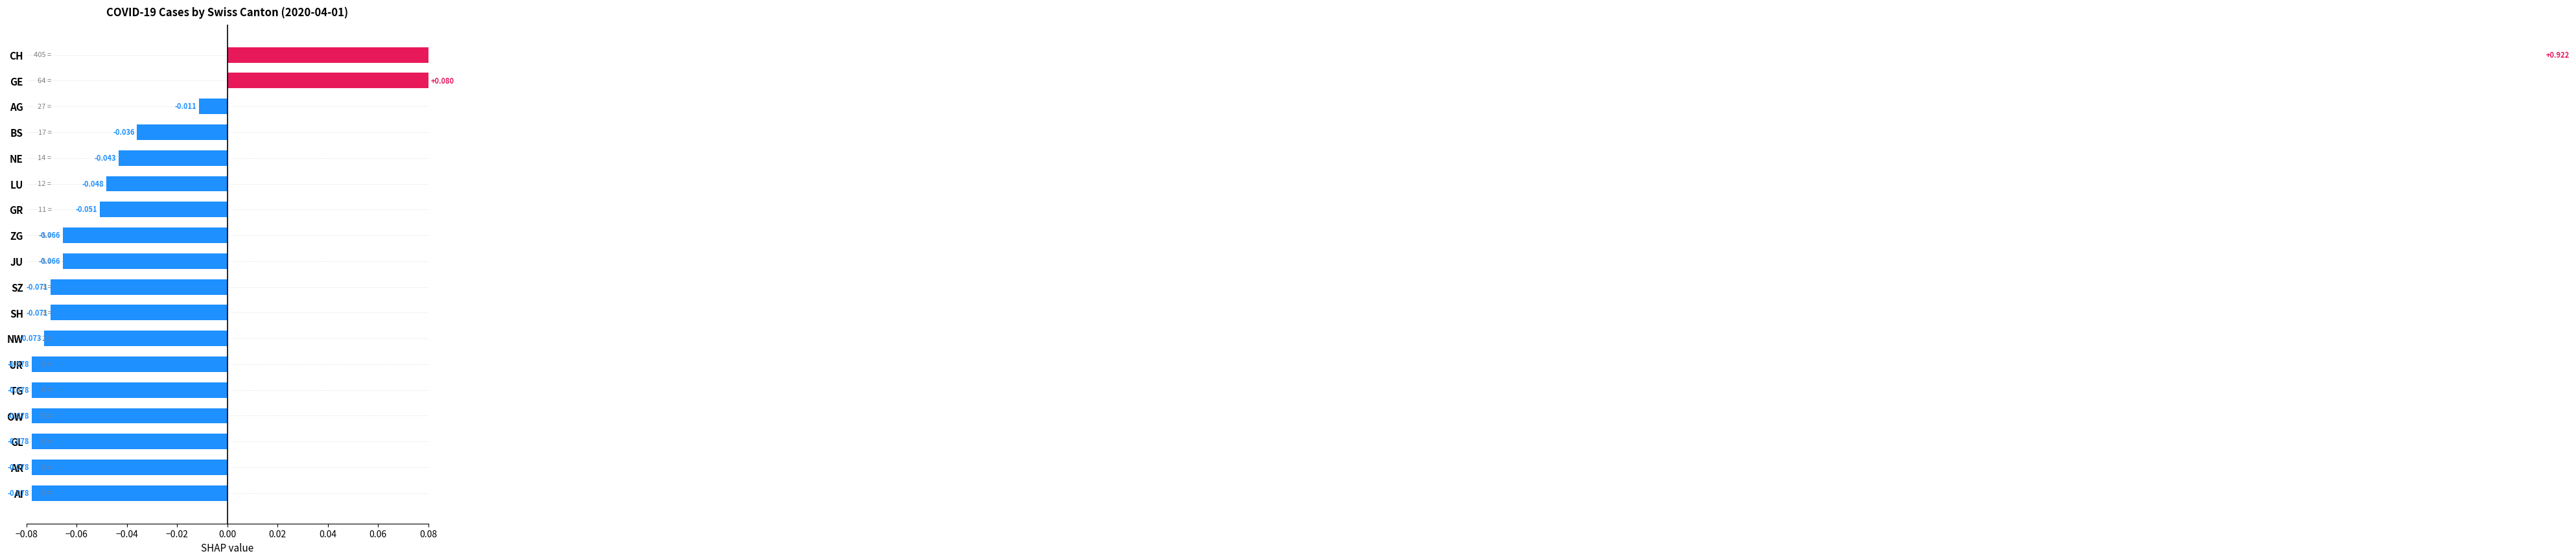

Reading left to right, extract all data points from this chart.

0.9	0.1	-0.0	-0.0	-0.0	-0.0	-0.1	-0.1	-0.1	-0.1	-0.1	-0.1	-0.1	-0.1	-0.1	-0.1	-0.1	-0.1